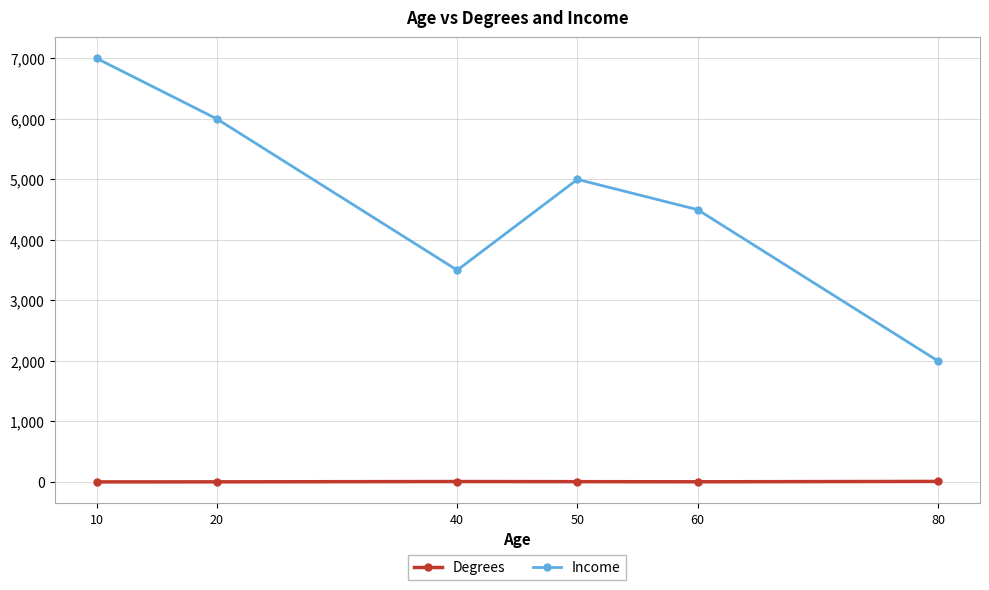

List the series in order of their peak value, lowest first.

Degrees, Income